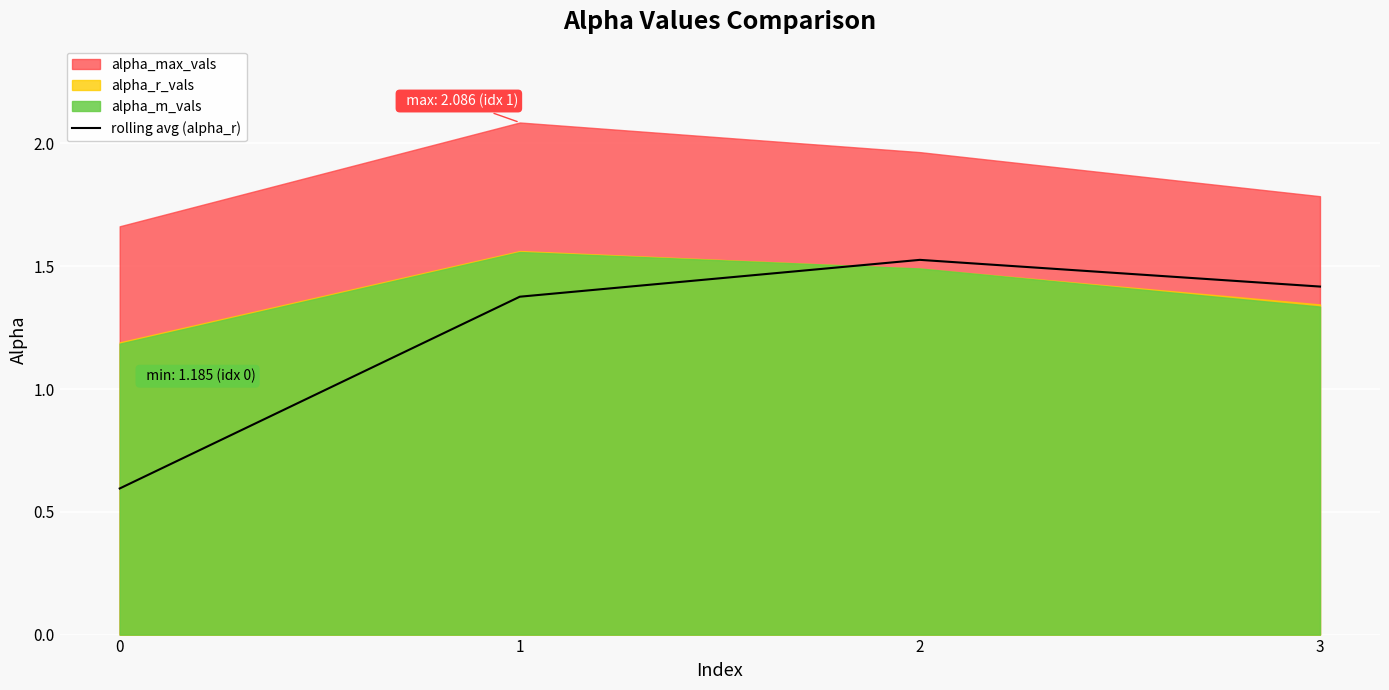

The rolling avg (alpha_r) series shows 2.5 at 2. True or false?

False